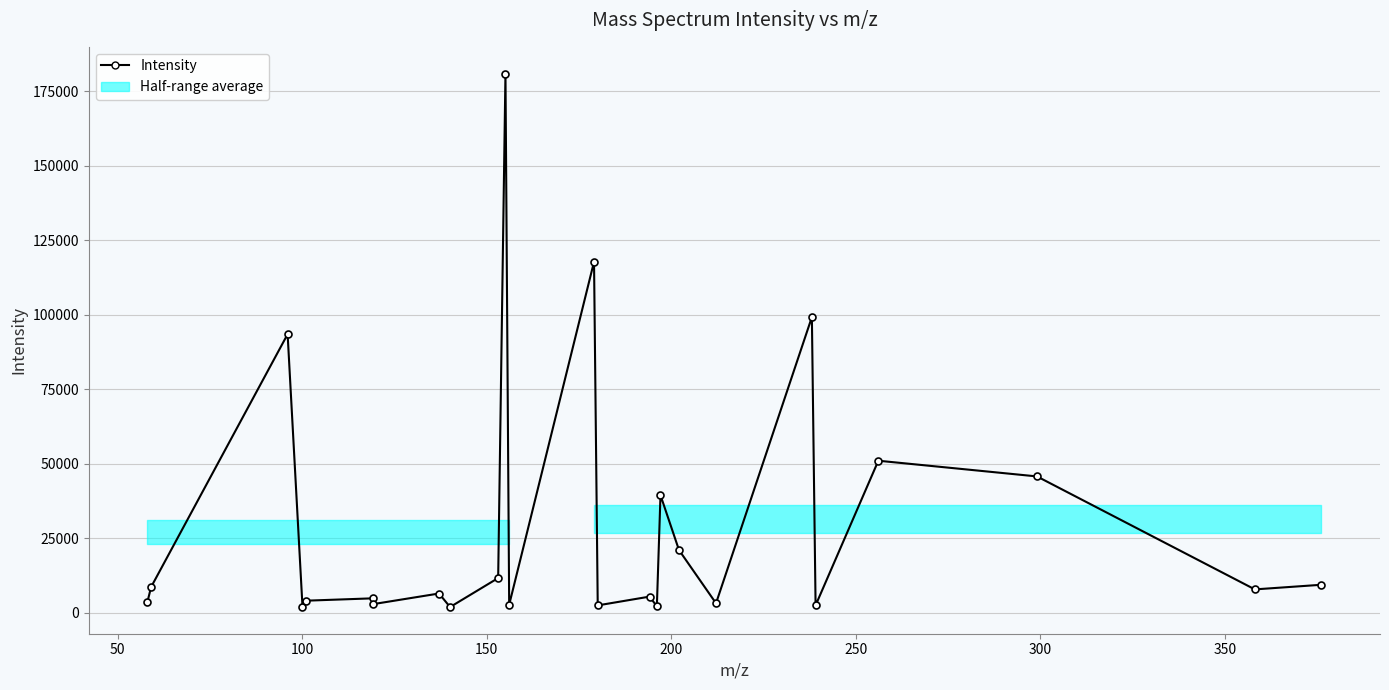

What is the smallest value displayed?

1841.1